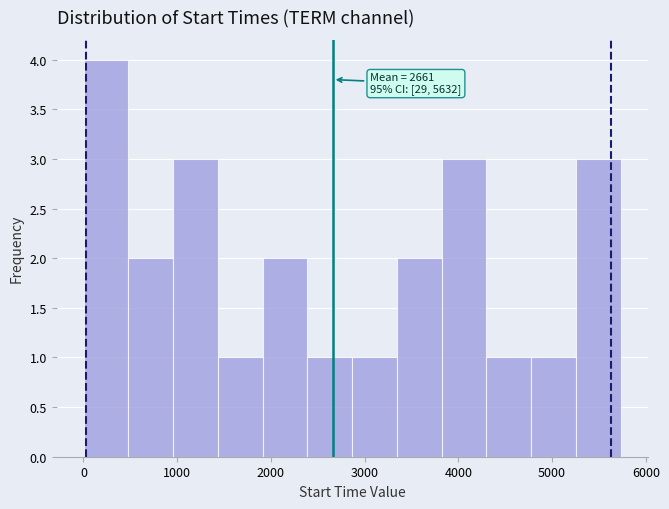

Which range on the x-axis has the tallest bar?

0 to 500